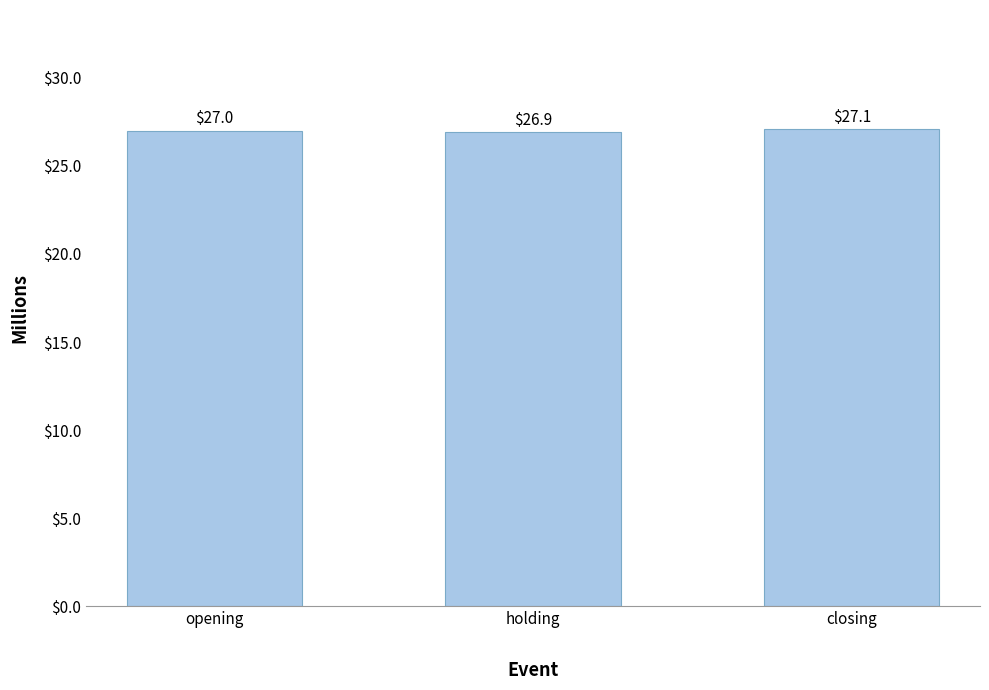

Count the number of categories in the chart.

3